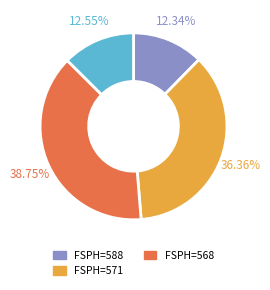

Does any single category account for the majority?

No